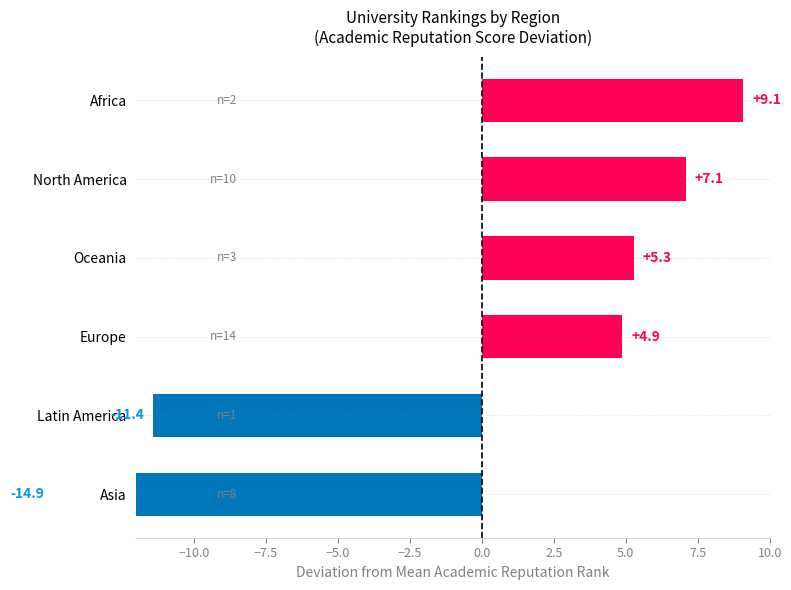

Count the number of values greater than 5.

3